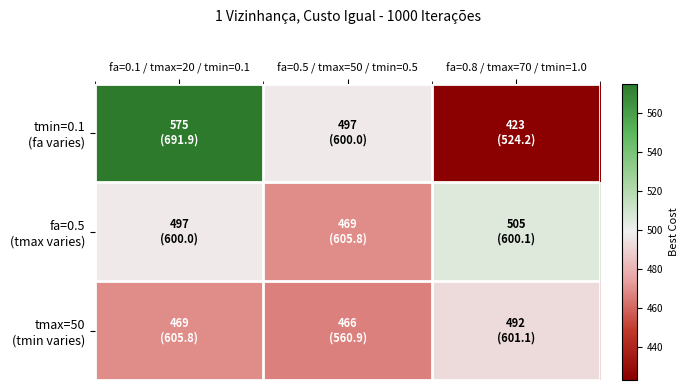

Rank the series at fa=0.8 / tmax=70 / tmin=1.0 from highest to lowest value.

fa=0.5 (tmax varies), tmax=50 (tmin varies), tmin=0.1 (fa varies)